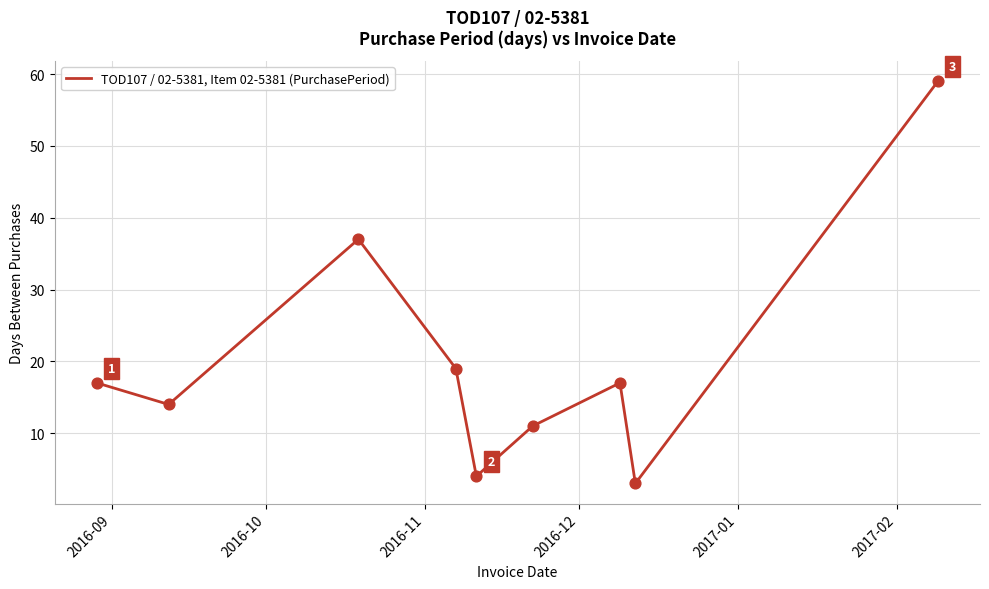

What is the maximum value shown in the chart?

59